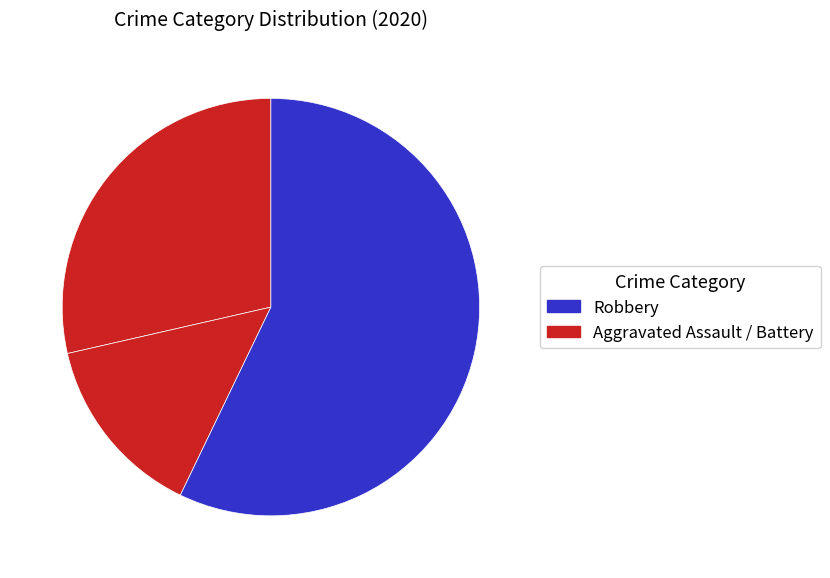

How many segments does this pie chart have?

3